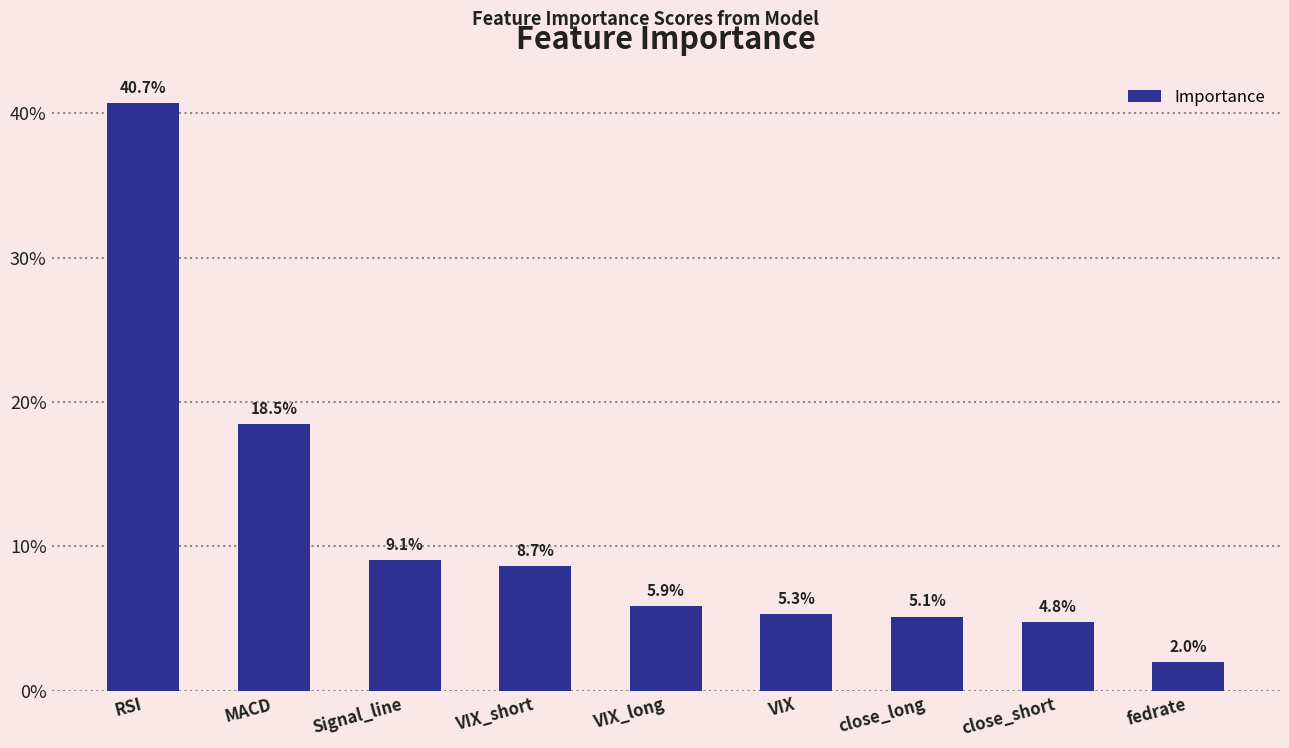

Are the bars horizontal?

No